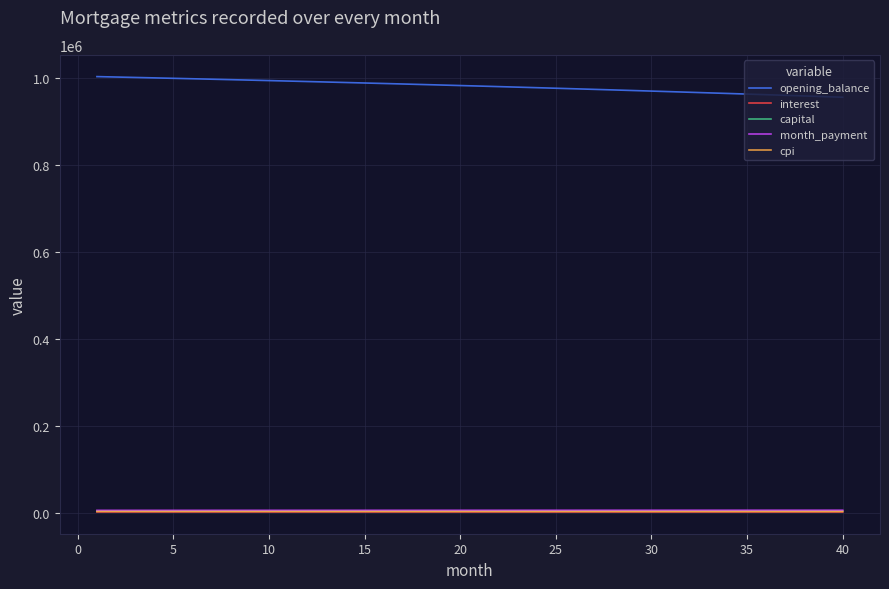

Which series has the largest total across all categories?

opening_balance